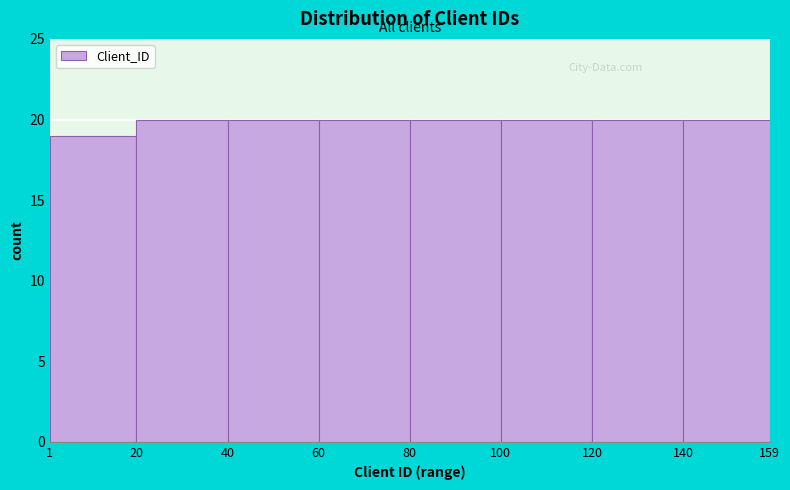

How tall is the bar that spans 120 to 140 on the x-axis? The values are not printed on the chart, so give them approximately, as read against the axis.

20